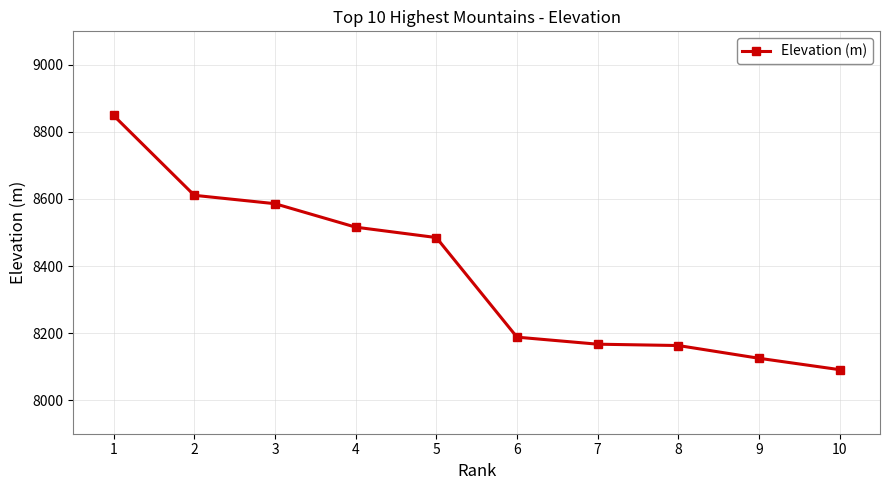

Approximately how many times larger is the value at 10 compared to 1?

0.9